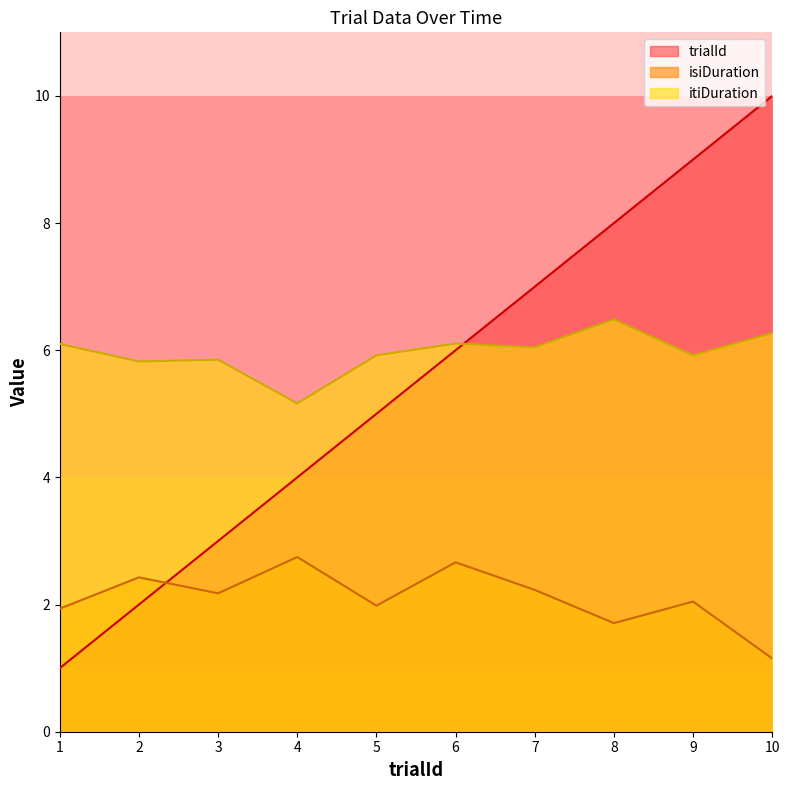

At which label does trialId reach its minimum?

1